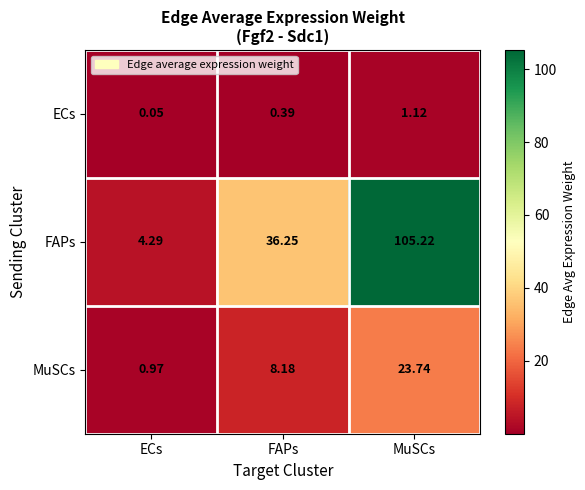

Rank the series at FAPs from lowest to highest value.

ECs, MuSCs, FAPs